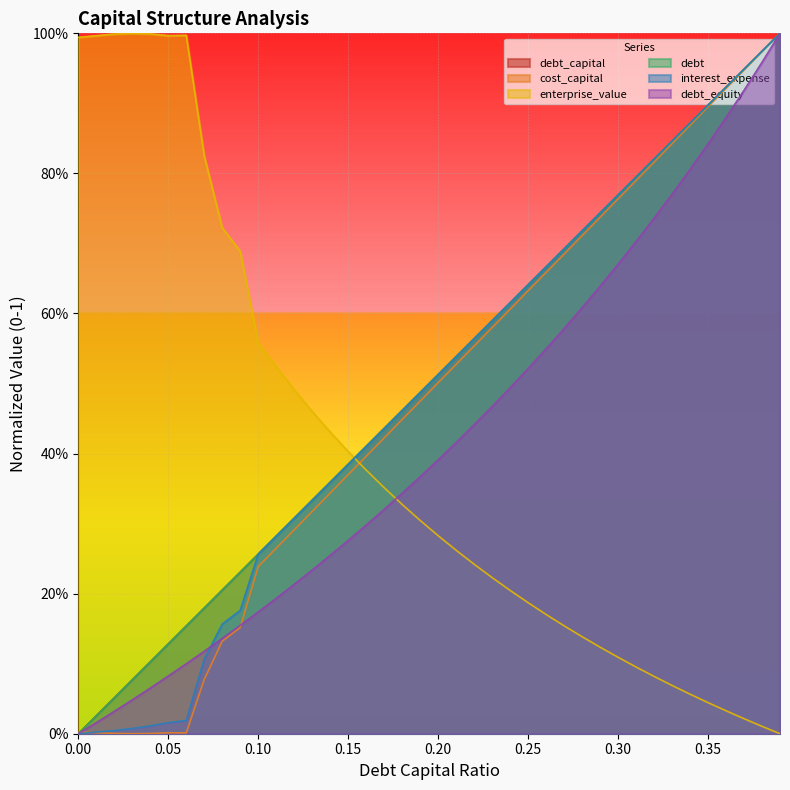

What is the sum of the debt_capital values at 0.32 and 0.11?

1.1